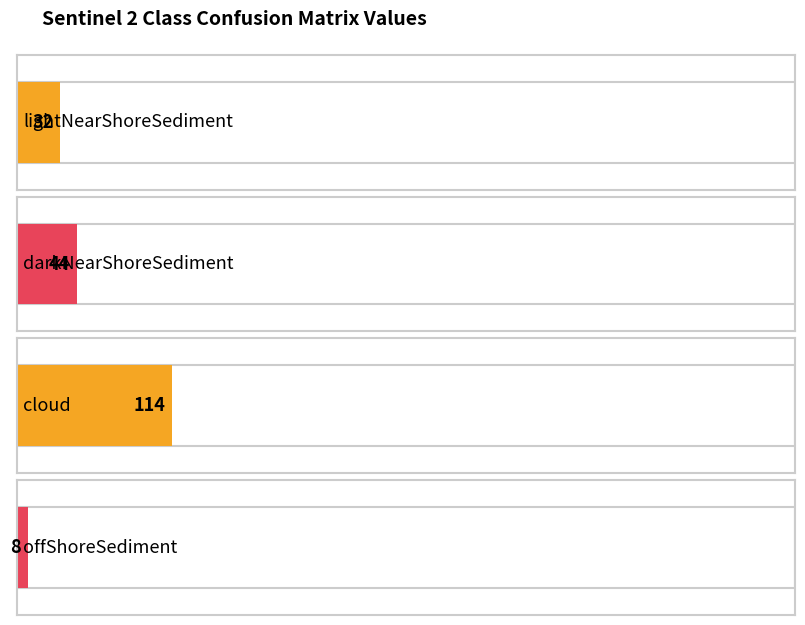

Read the lightNearShoreSediment value at offShoreSediment, to the nearest 10.

10